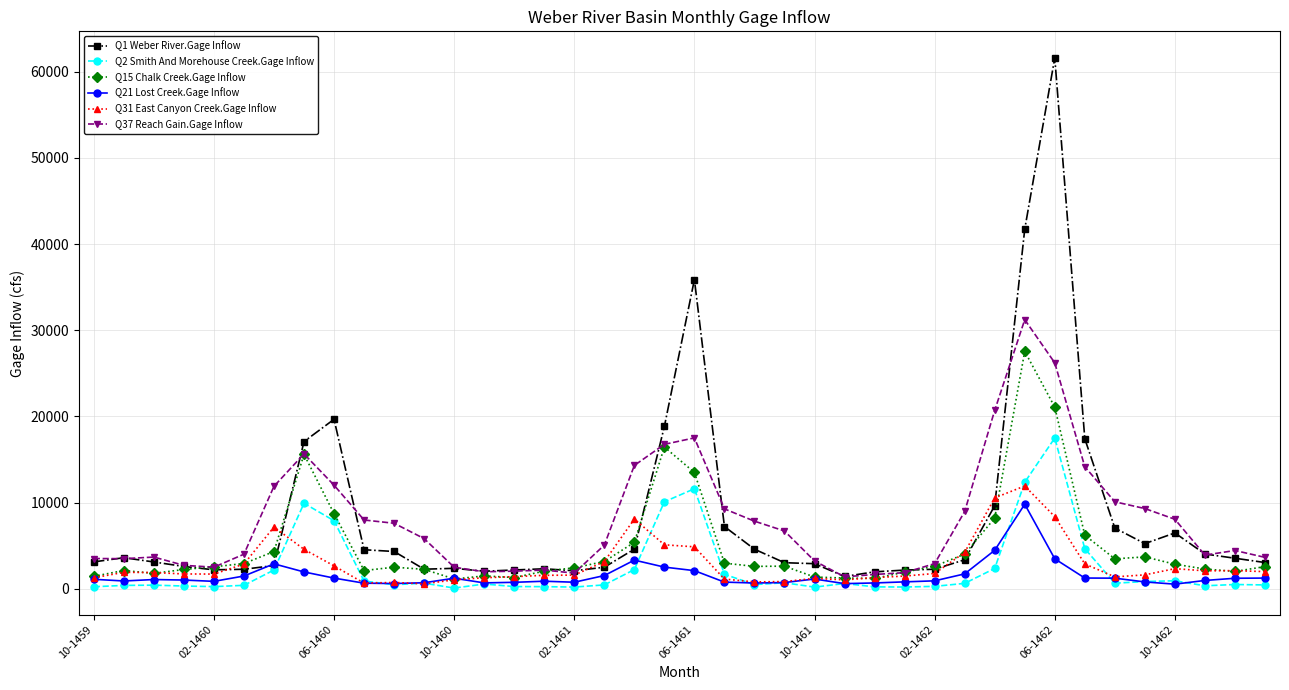

Which series has the largest range (max minus min)?

Q1 Weber River.Gage Inflow